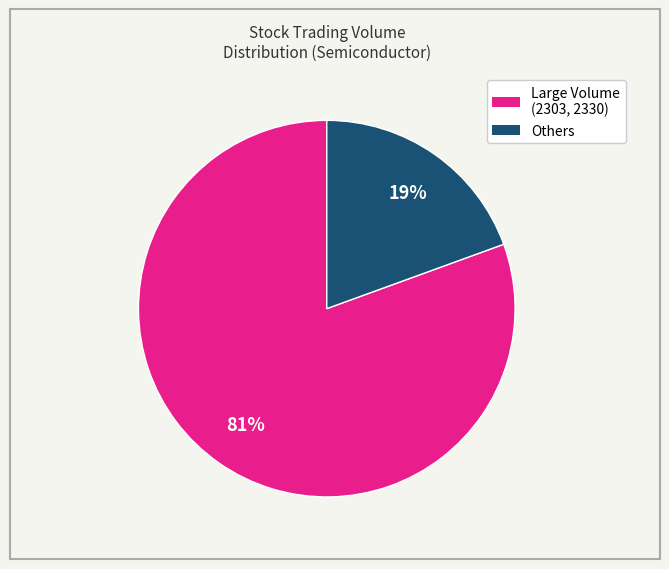

Does any single category account for the majority?

Yes